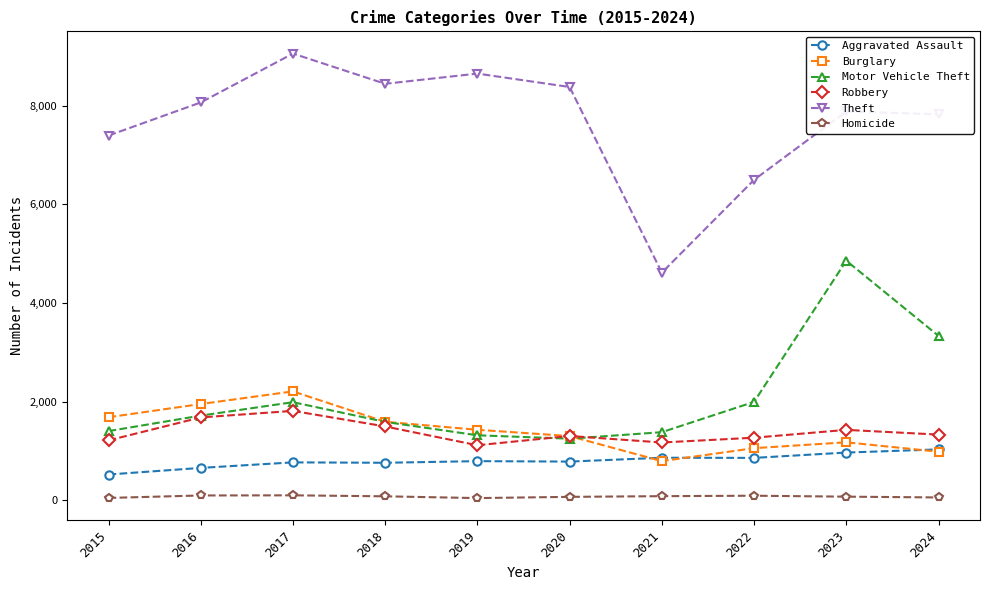

What is the sum of all Motor Vehicle Theft values?

20851